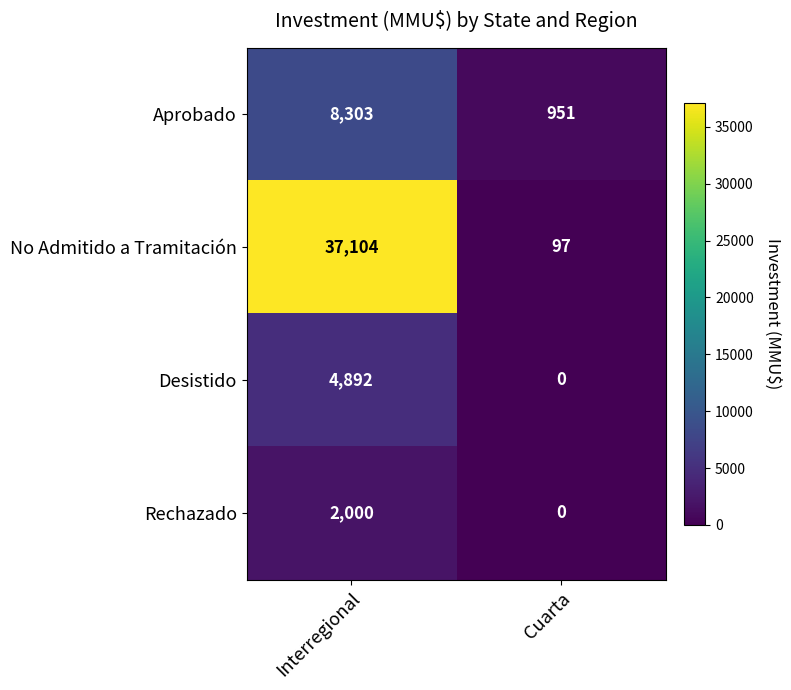

Between Interregional and Cuarta, which series saw the biggest shift?

No Admitido a Tramitación